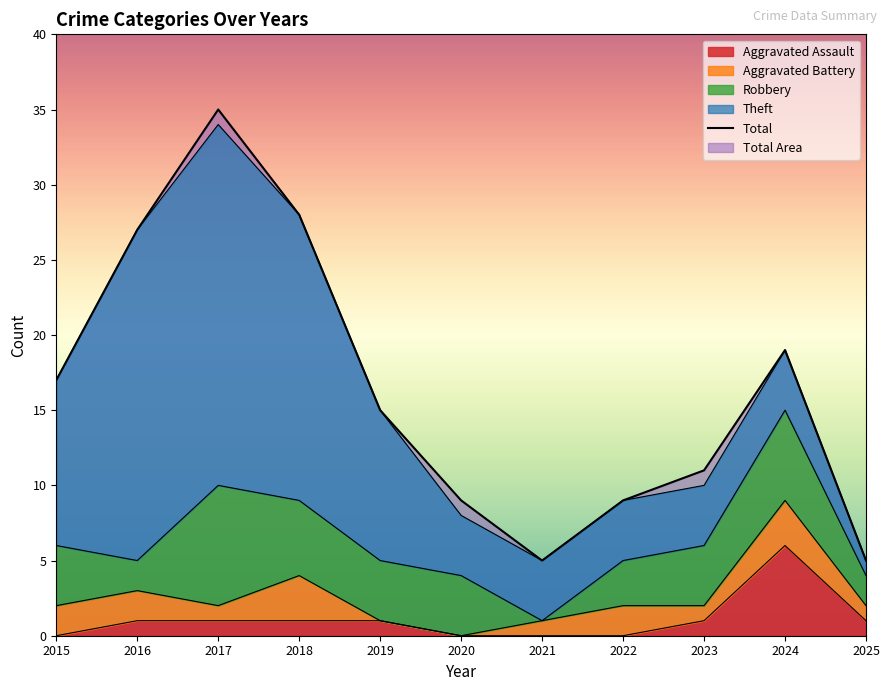

How many categories are shown in the chart?

11